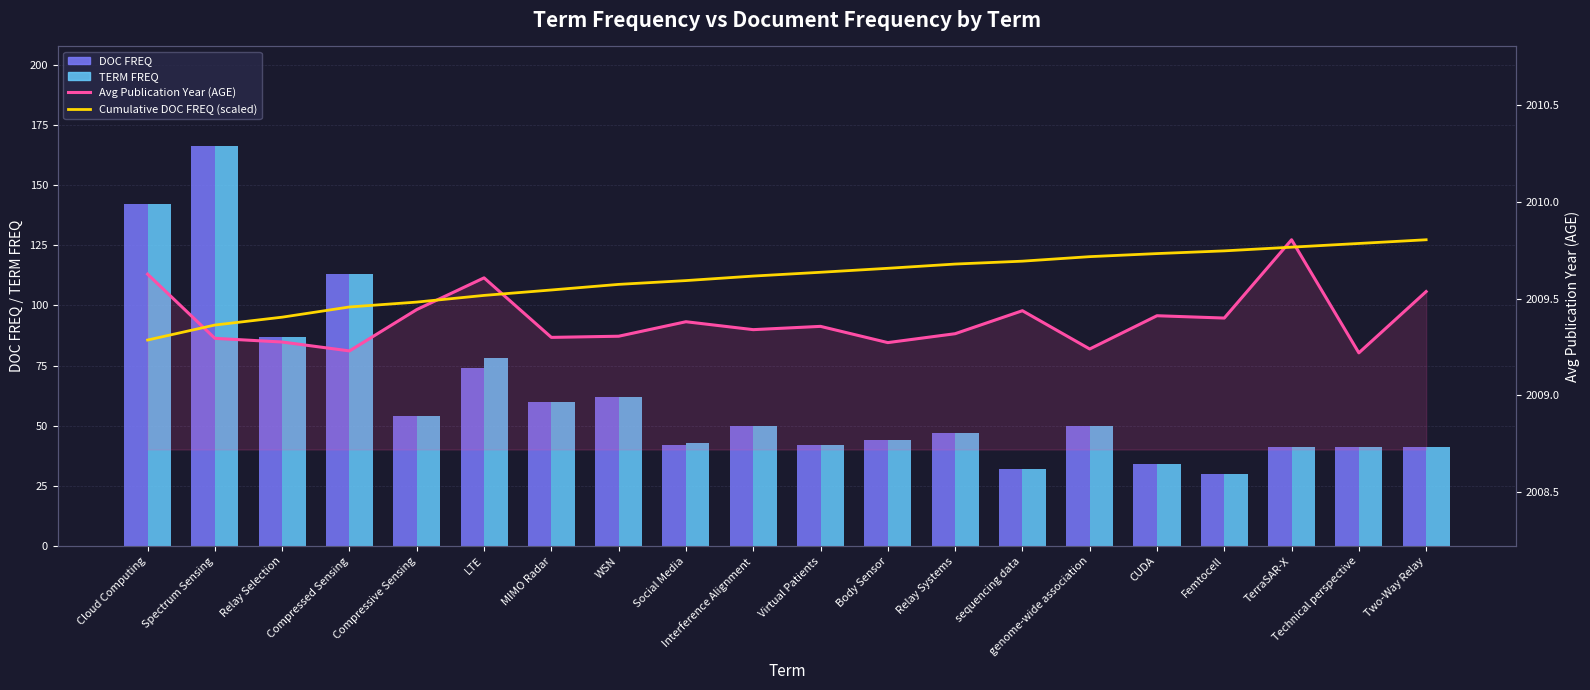

What is the difference between the maximum and minimum values in the DOC FREQ series?

136.0